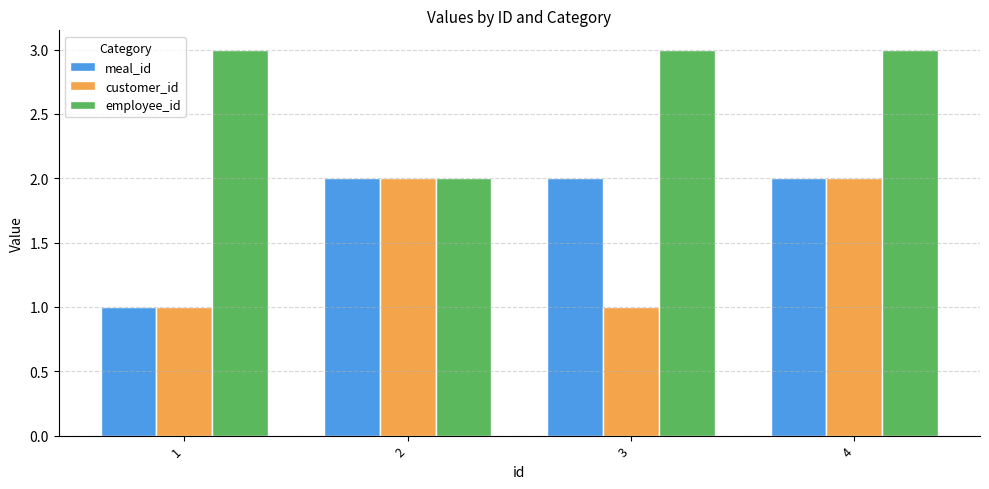

Is it true that customer_id equals 1 at 4?

False